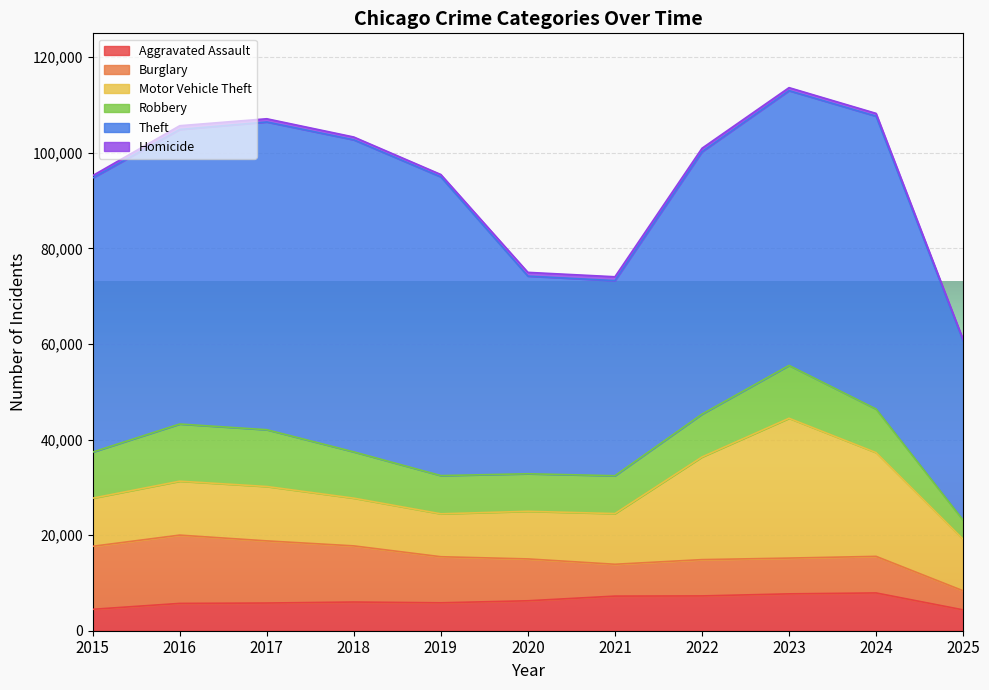

At which category is the sum across all series the highest?

2023